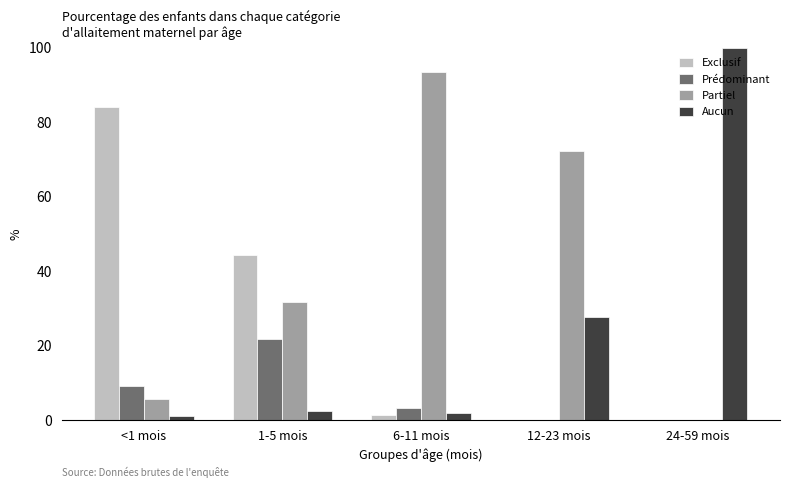

Is it true that Partiel equals 32.0 at 6-11 mois?

False